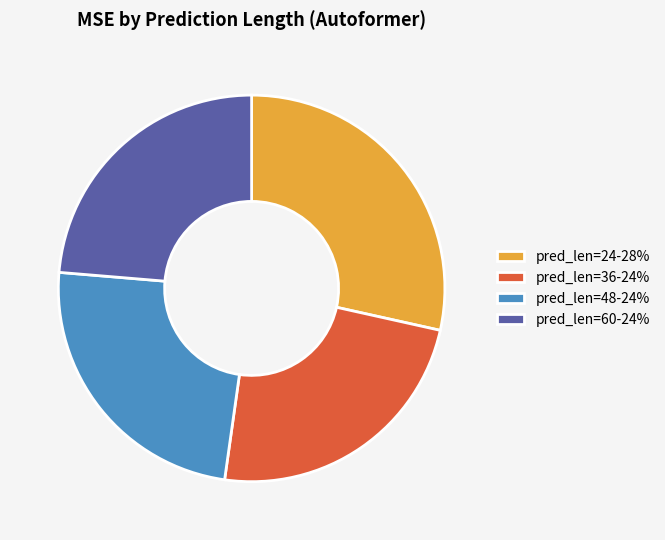

Which category has the biggest portion of the pie?

pred_len=24-28%